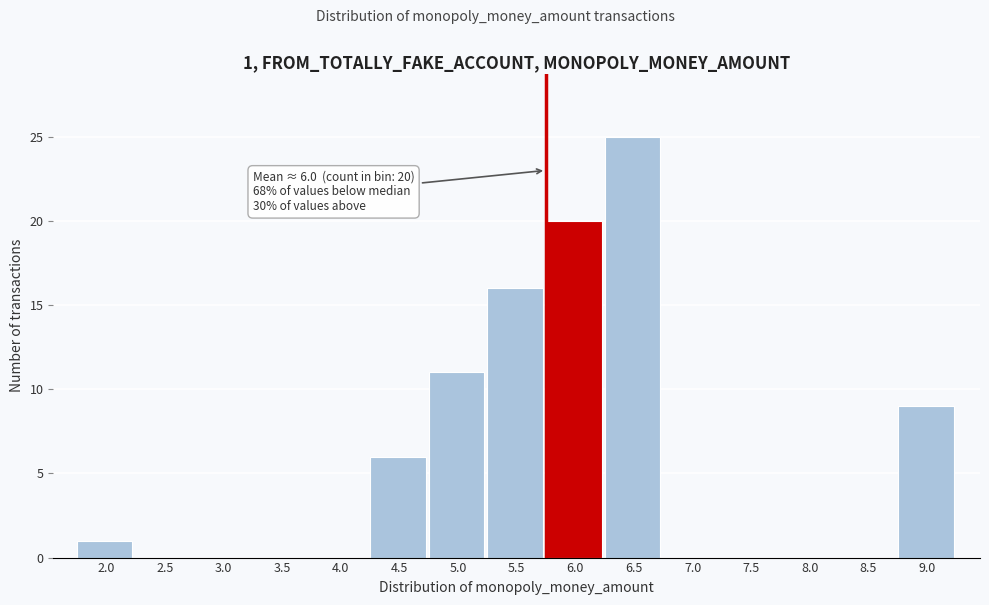

Reading left to right, extract all data points from this chart.

2.0=1	2.5=0	3.0=0	3.5=0	4.0=0	4.5=6	5.0=11	5.5=16	6.0=20	6.5=25	7.0=0	7.5=0	8.0=0	8.5=0	9.0=9